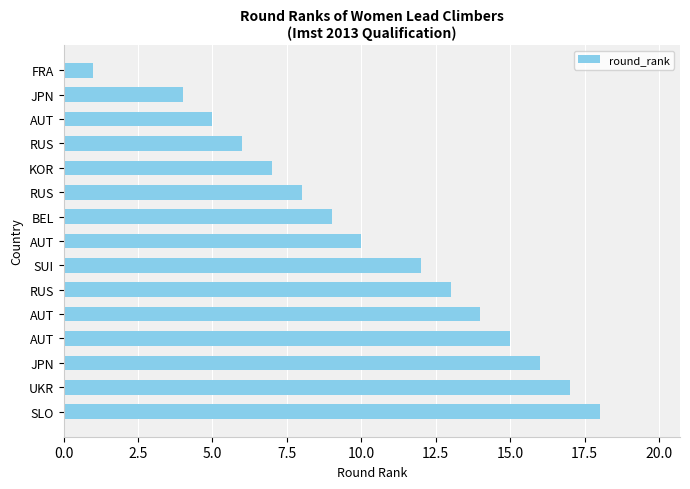

How many bars are there in total?

15